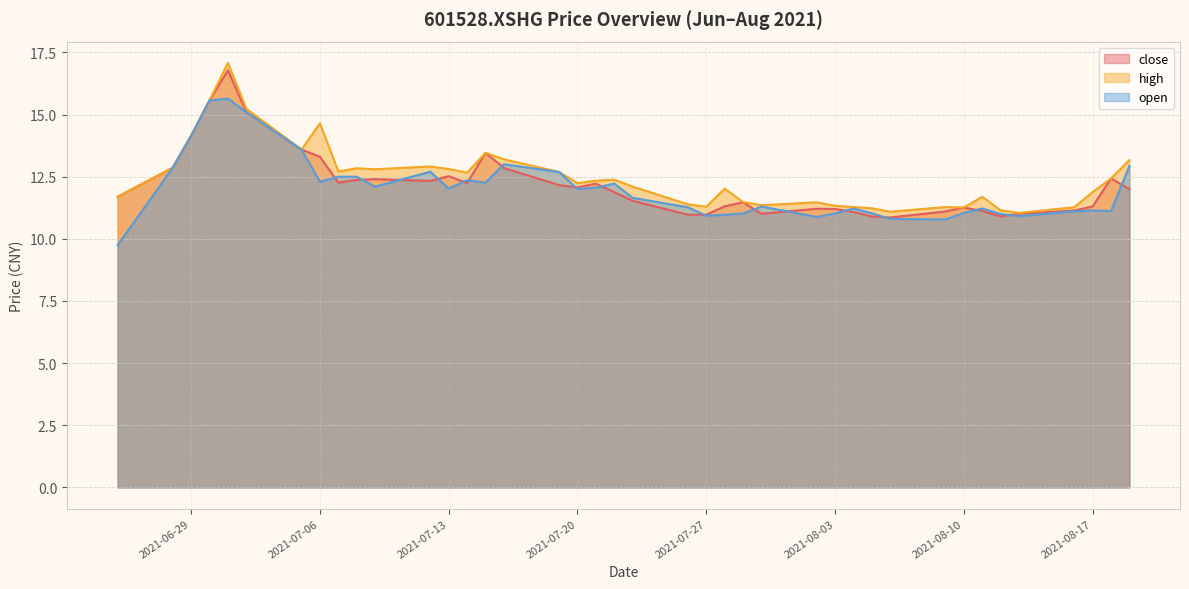

How many lines are shown in the chart?

3